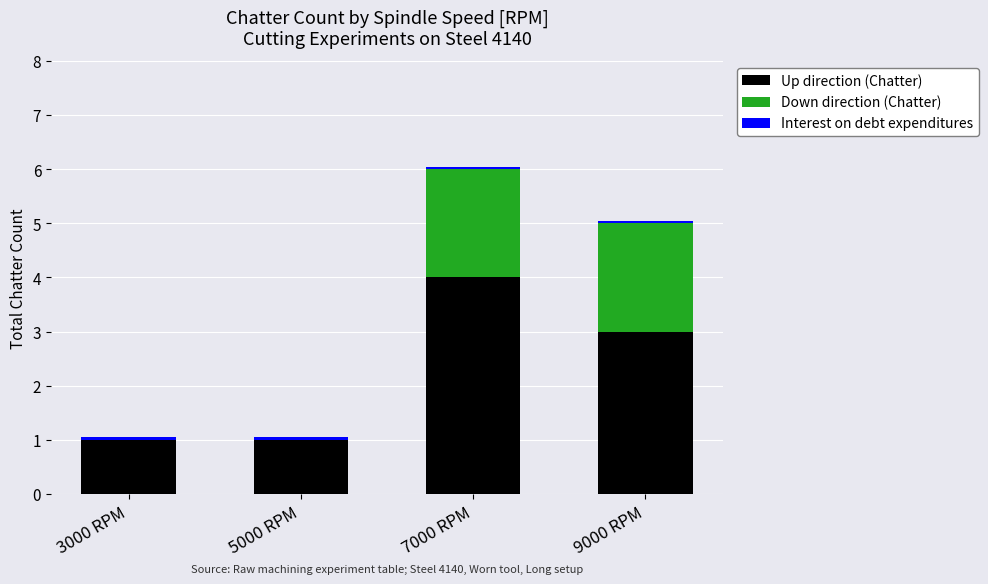

What is the sum of all Up direction (Chatter) values?

9.0